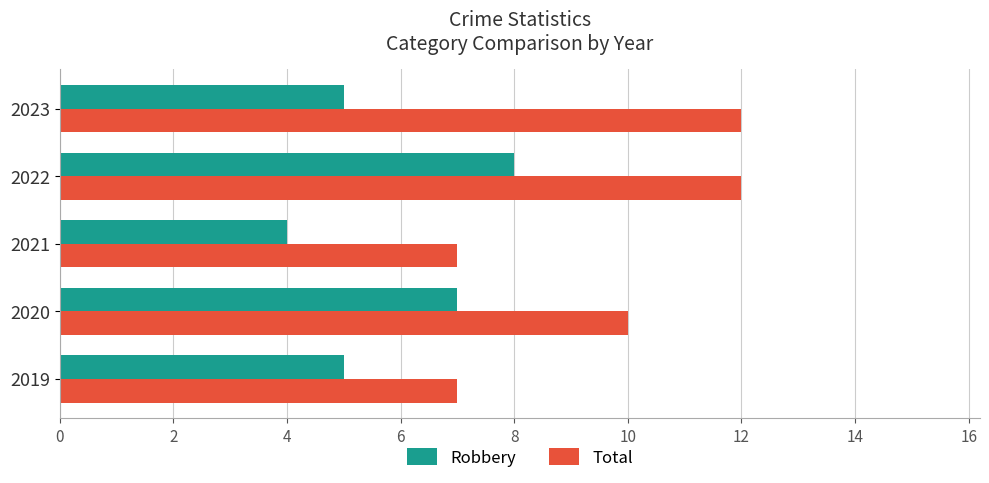

Which series has the widest spread of values?

Total